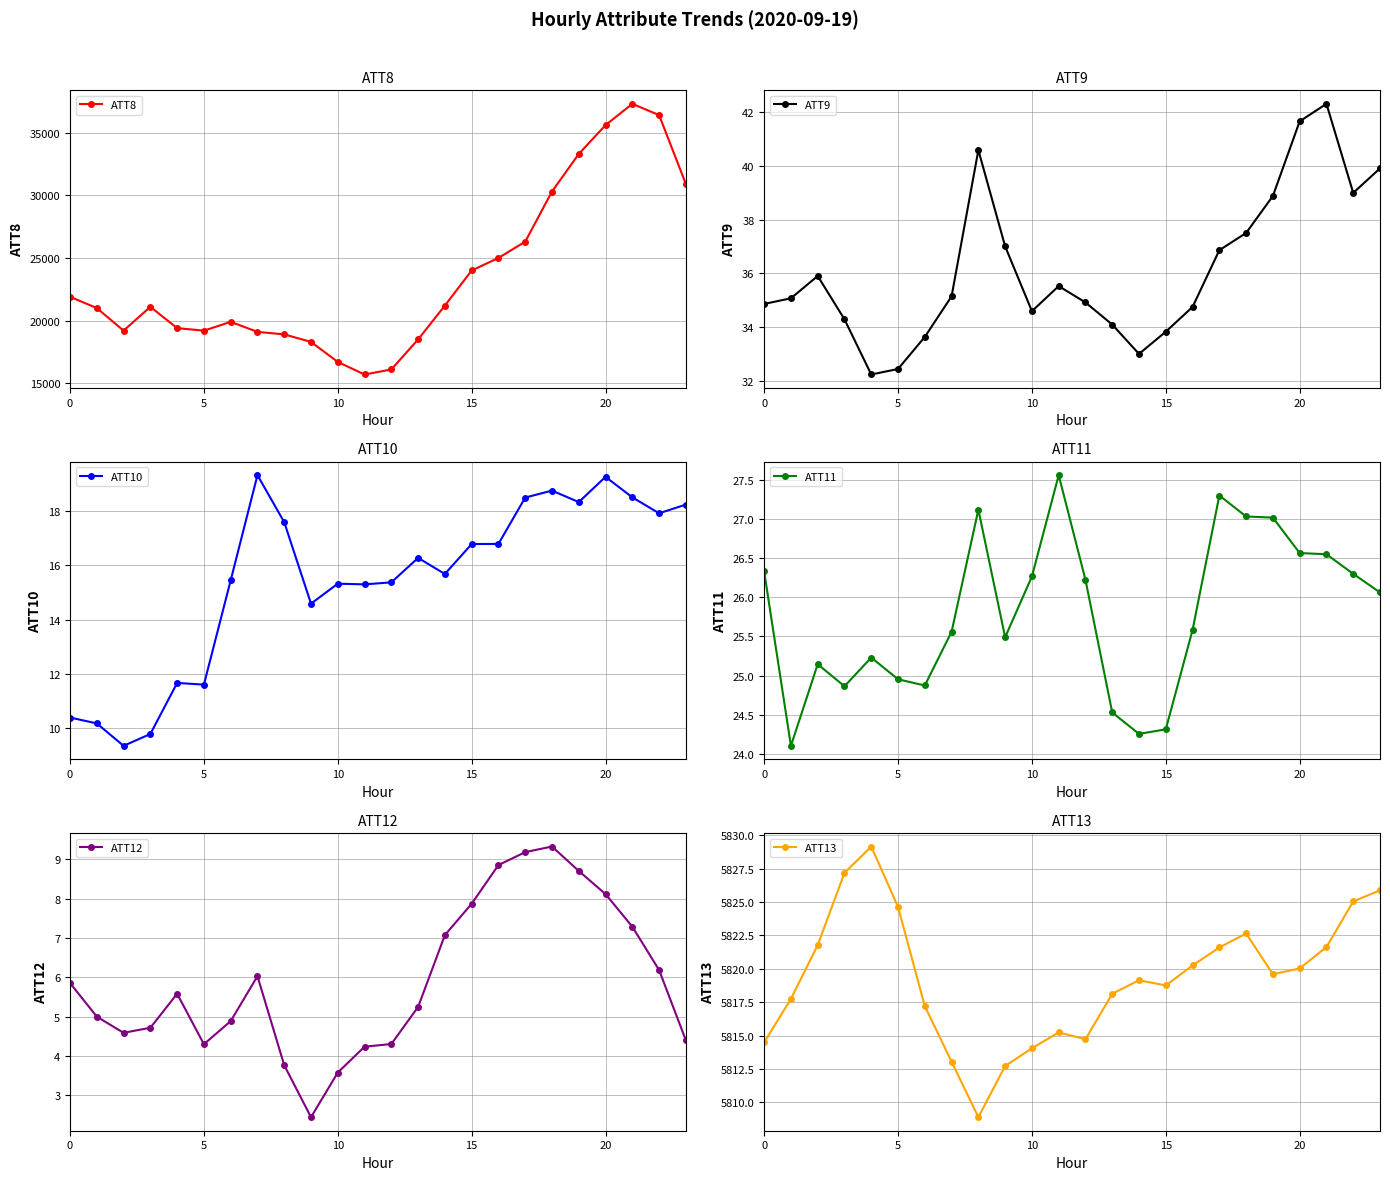

What is the total value across all series at 23?

36814.5